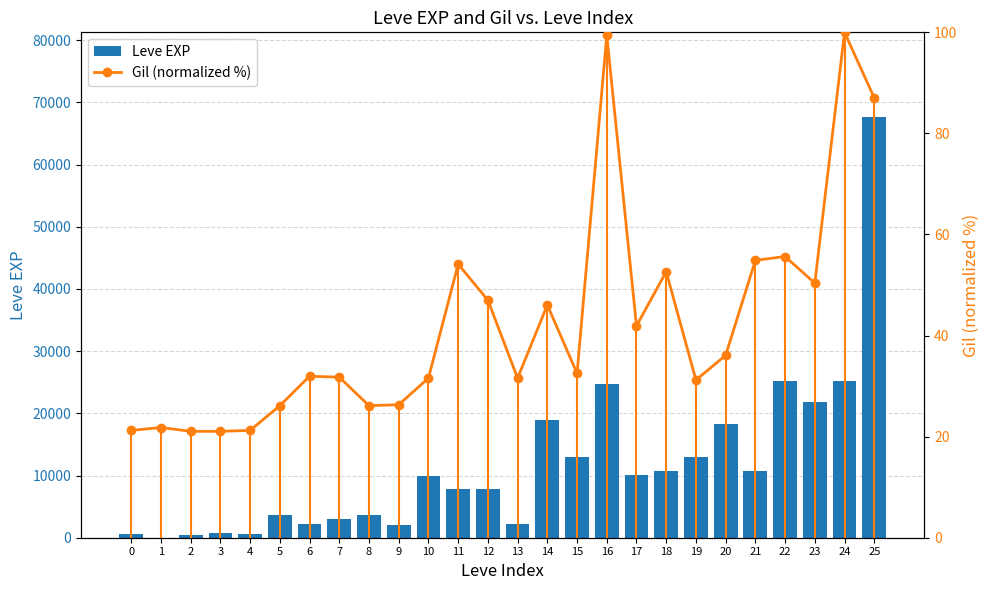

Is the value of Leve EXP at 19 greater than the value of Gil (normalized %) at 23?

Yes